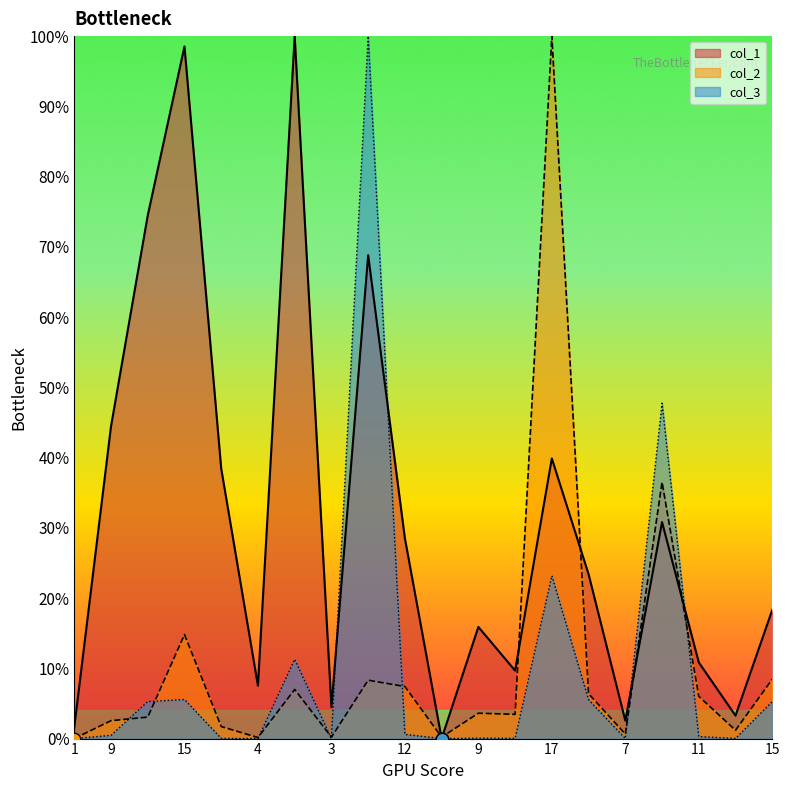

At which category is the sum across all series the highest?

19